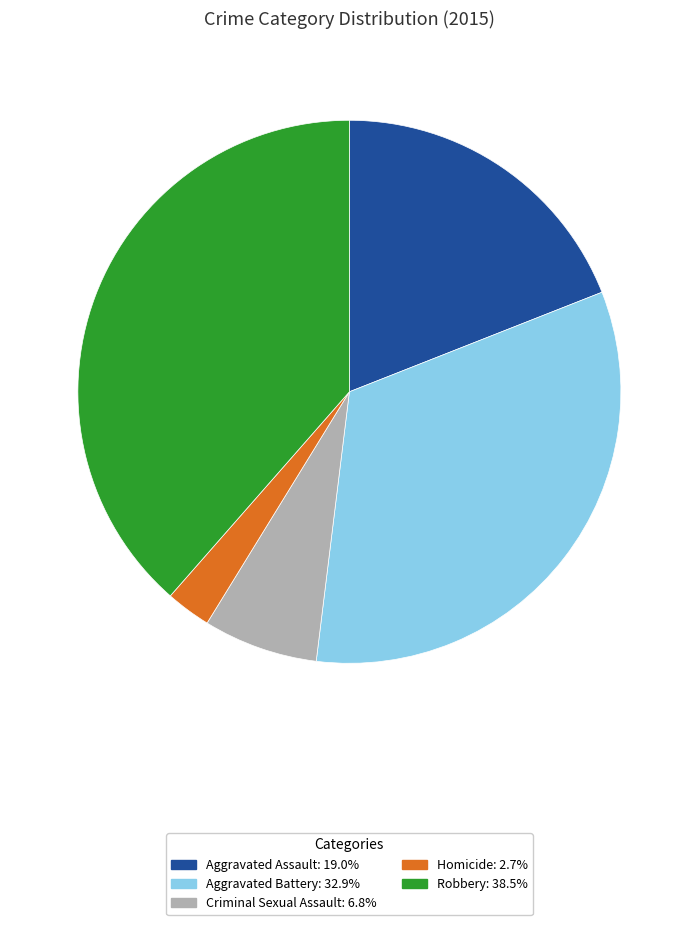

Does Robbery: 38.5% account for over 50% of the chart?

No